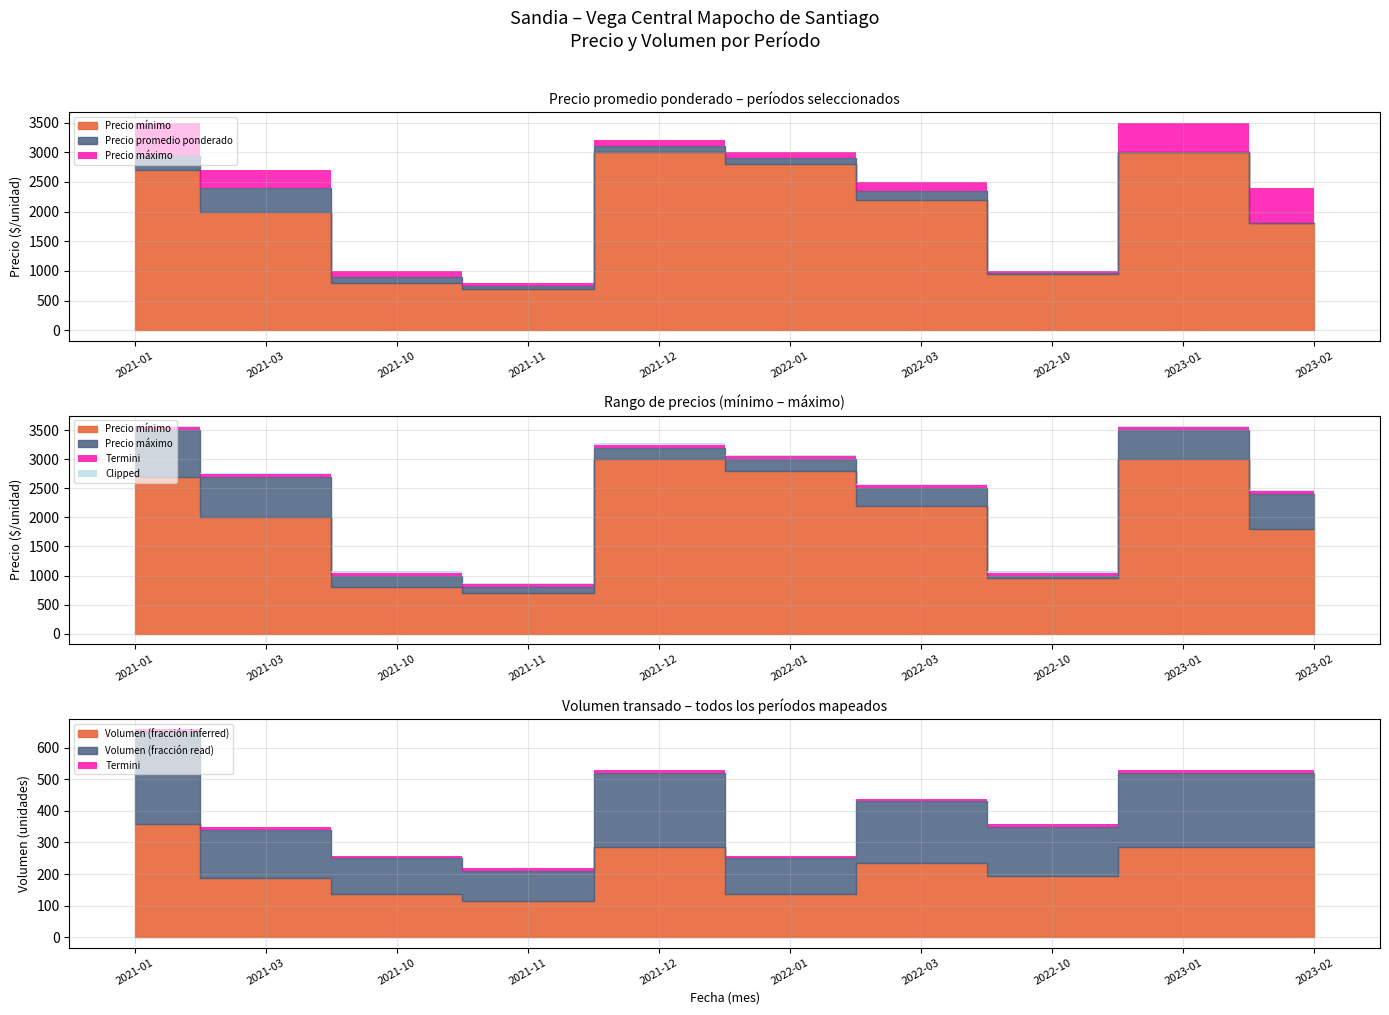

True or false: Precio maximo and Precio promedio ponderado intersect in this chart.

False